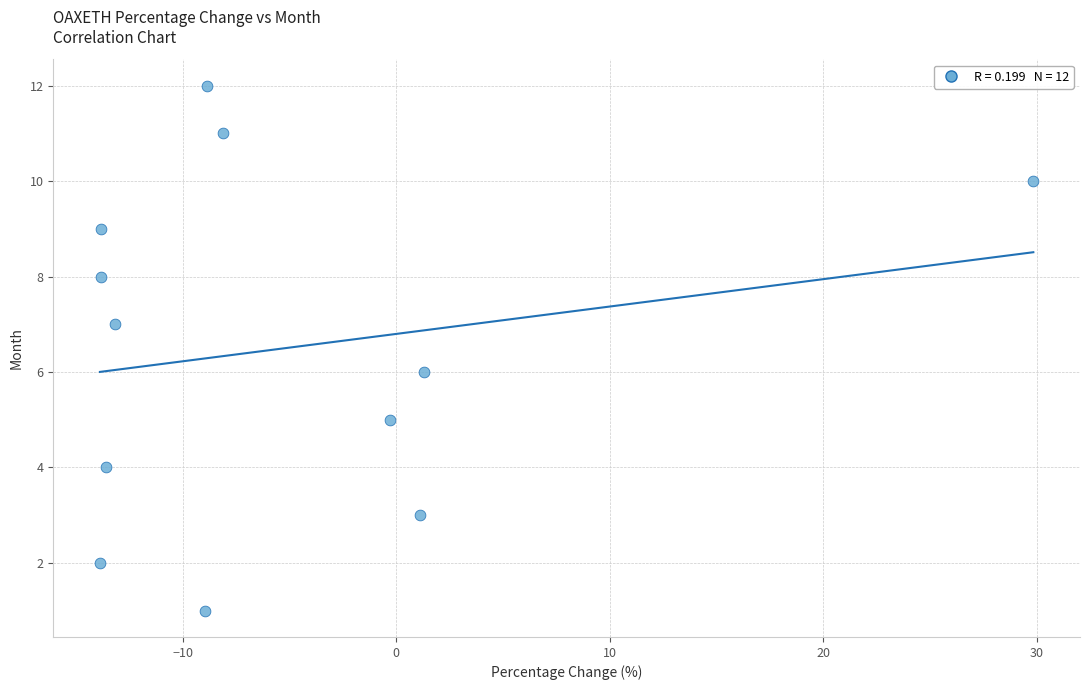

What is the range of Y values (max minus min)?

11